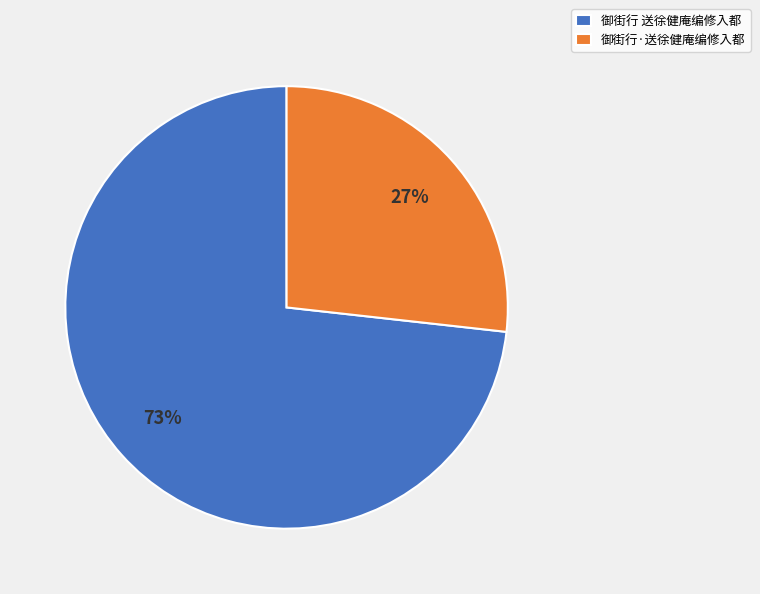

True or false: 御街行 送徐健庵编修入都 accounts for 63% of the total.

False